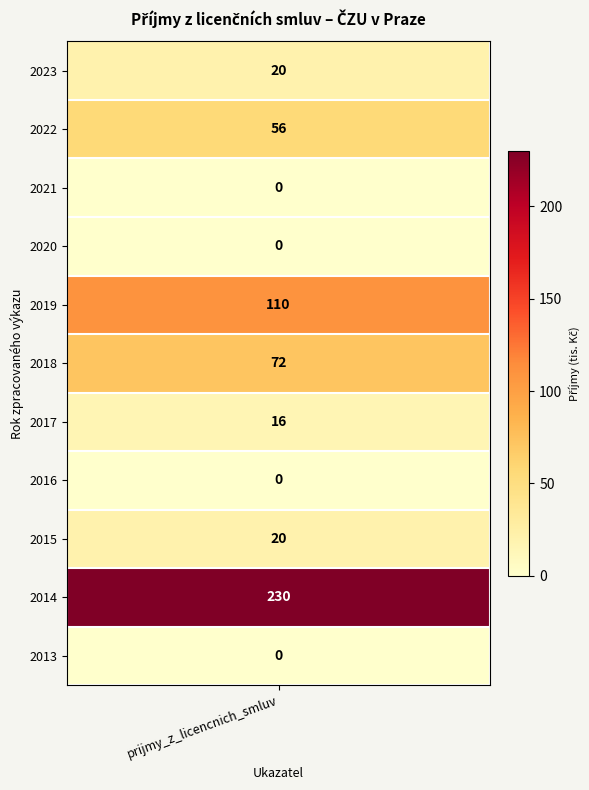

Count the number of values greater than 20.

4